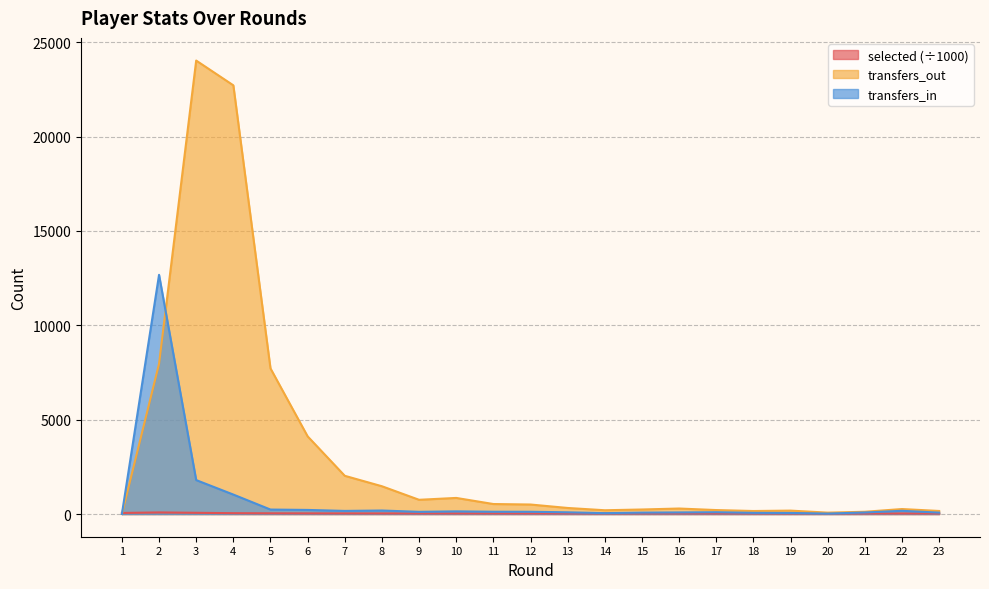

Reading left to right, extract all data points from this chart.

selected: 57.6	86.0	66.0	46.0	39.5	35.9	34.2	32.9	32.4	31.7	31.3	31.0	30.8	30.6	30.5	30.3	30.2	30.1	30.0	30.0	29.9	29.9	29.8
transfers_in: 0.0	12674.0	1799.0	1032.0	238.0	218.0	166.0	187.0	118.0	143.0	123.0	121.0	92.0	48.0	76.0	86.0	97.0	63.0	58.0	25.0	83.0	172.0	75.0
transfers_out: 0.0	7960.0	24026.0	22714.0	7716.0	4116.0	2026.0	1473.0	755.0	854.0	531.0	505.0	322.0	201.0	241.0	293.0	211.0	161.0	182.0	75.0	121.0	265.0	163.0